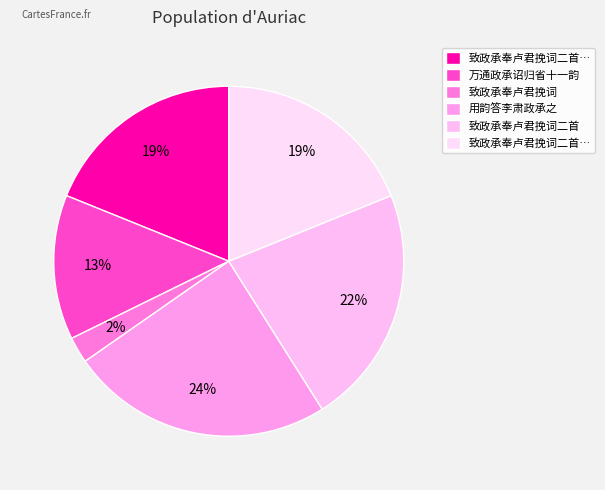

How many segments does this pie chart have?

6